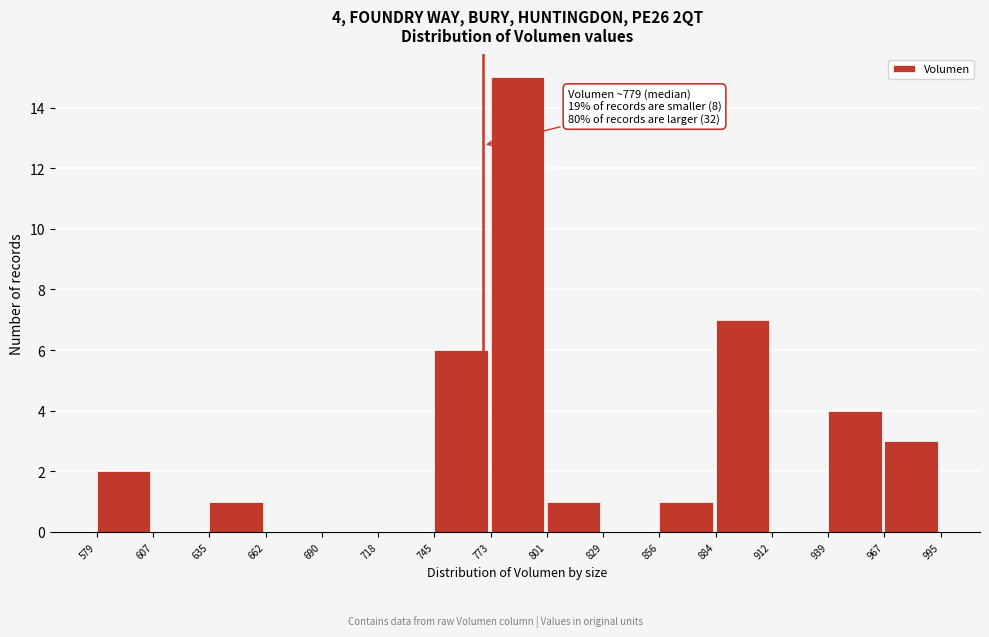

Over which range of the x-axis is the bar tallest?

773 to 801